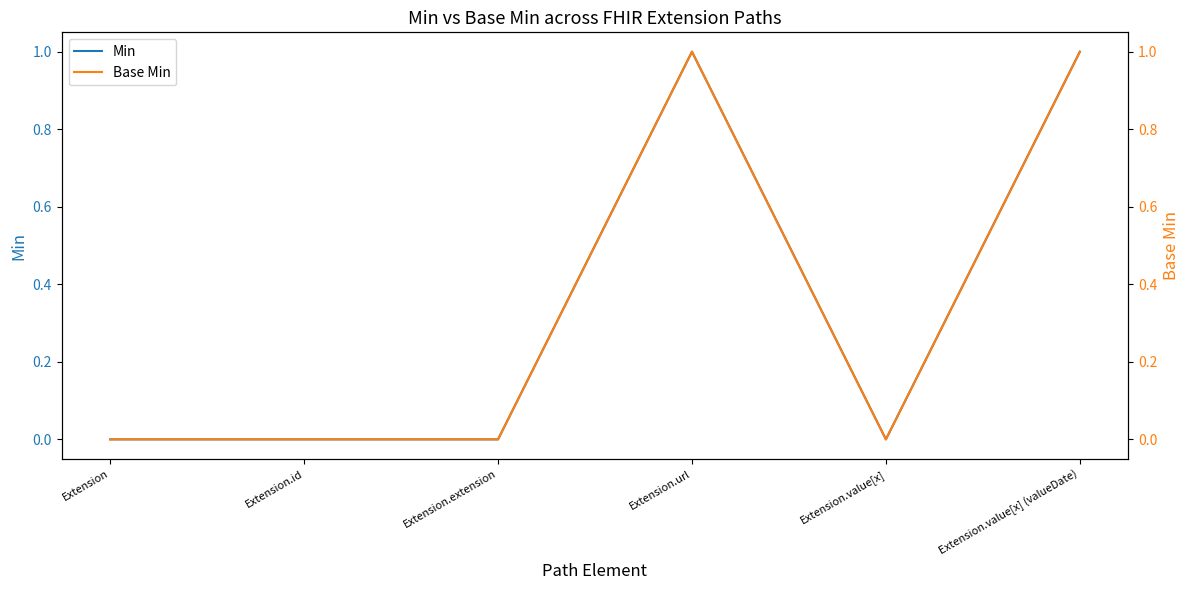

Is the value of Base Min at Extension greater than the value of Min at Extension.url?

No